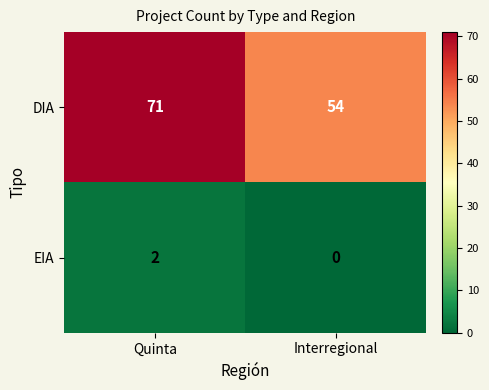

What is the spread (max minus min) of values at Quinta?

69